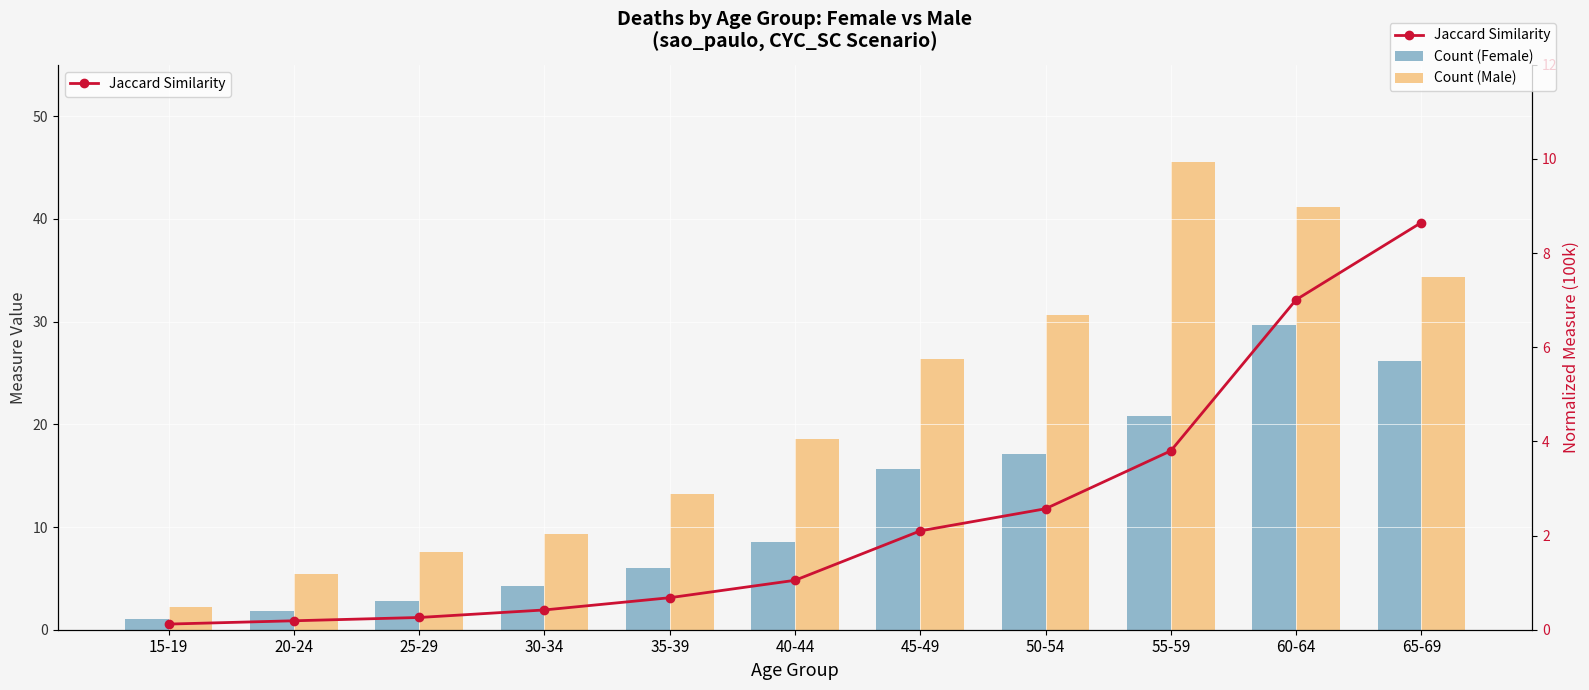

What is the approximate value of Count (Female) at 55-59?

20.8